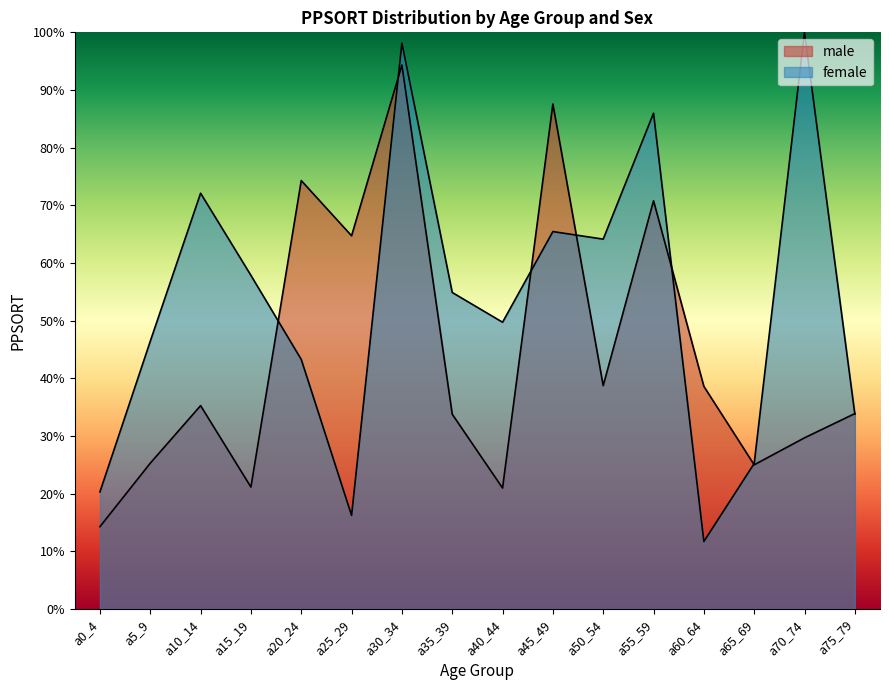

Between a30_34 and a0_4, which is larger?

a30_34